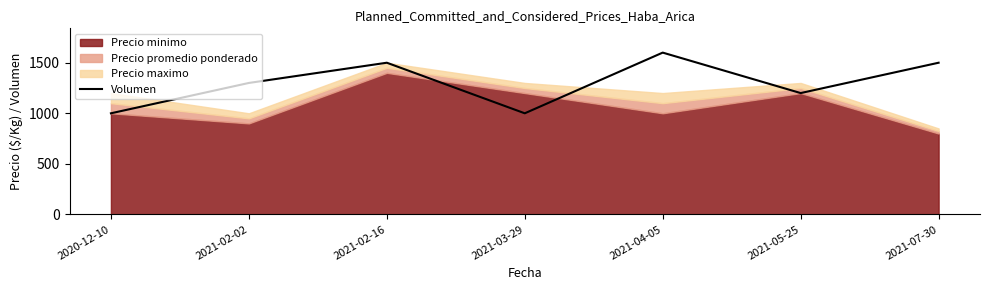

Where does the data first go above 1300?

2021-02-16